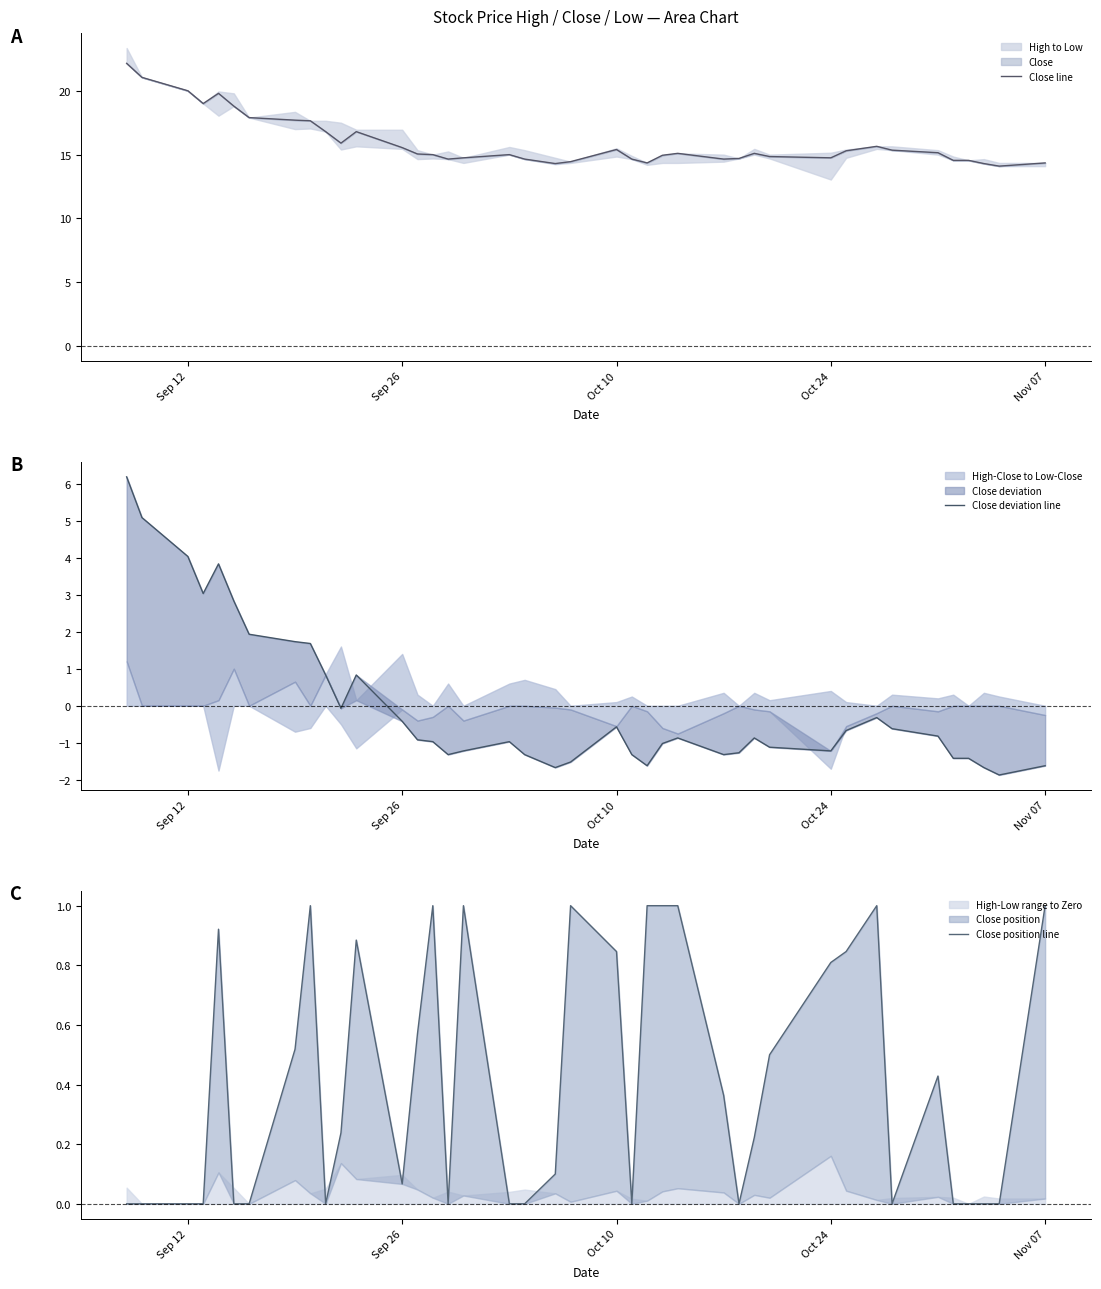

The value of Close line at Sep 12 is 4.4. True or false?

False